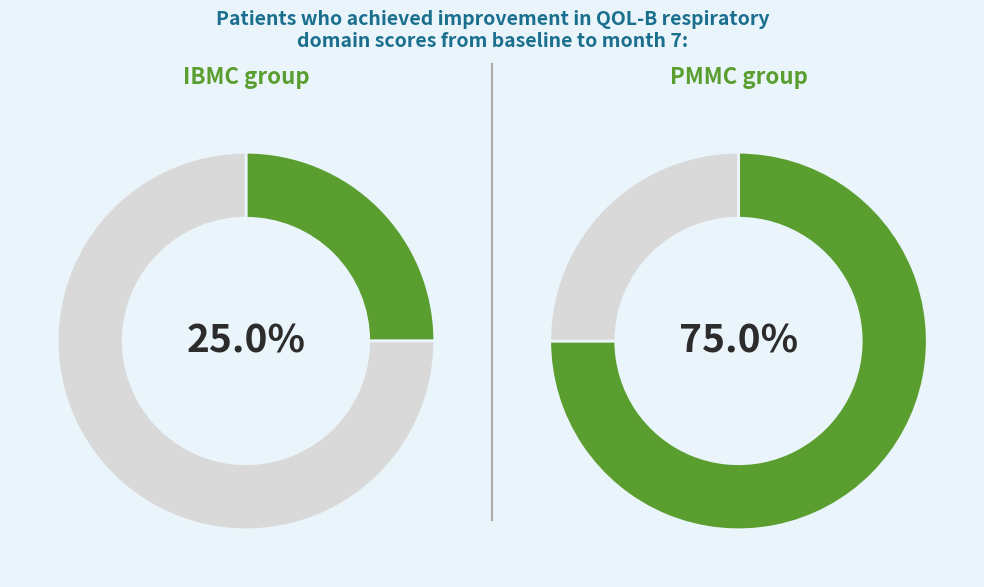

Is there any slice that represents more than half of the pie?

Yes